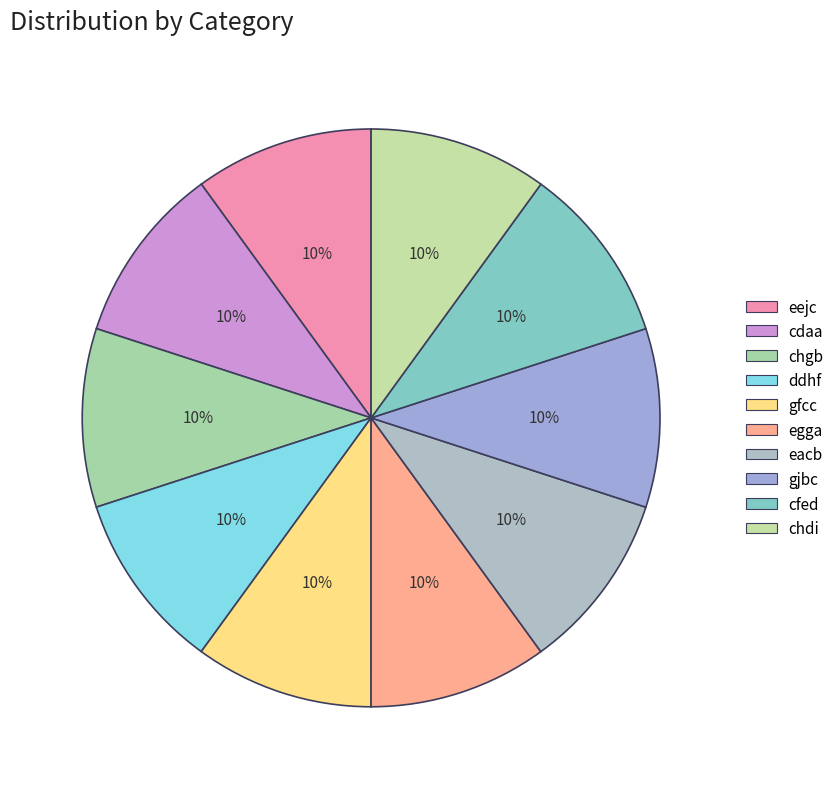

How many segments does this pie chart have?

10